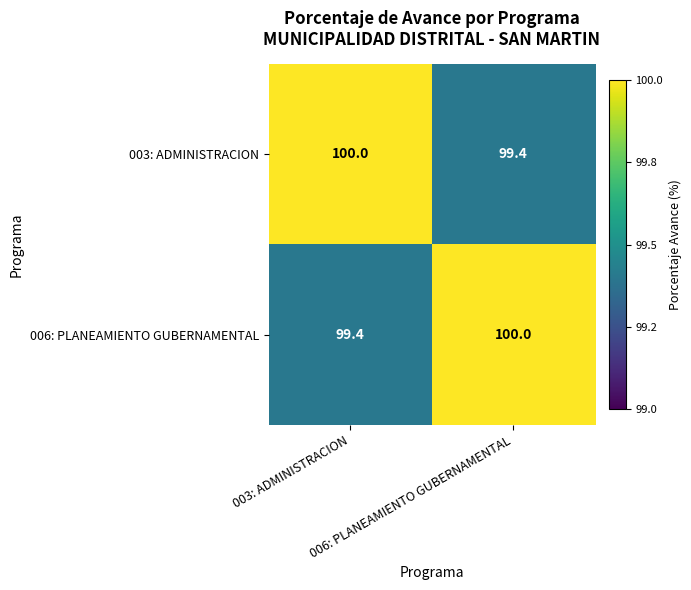

What is the maximum value shown in the chart?

100.0